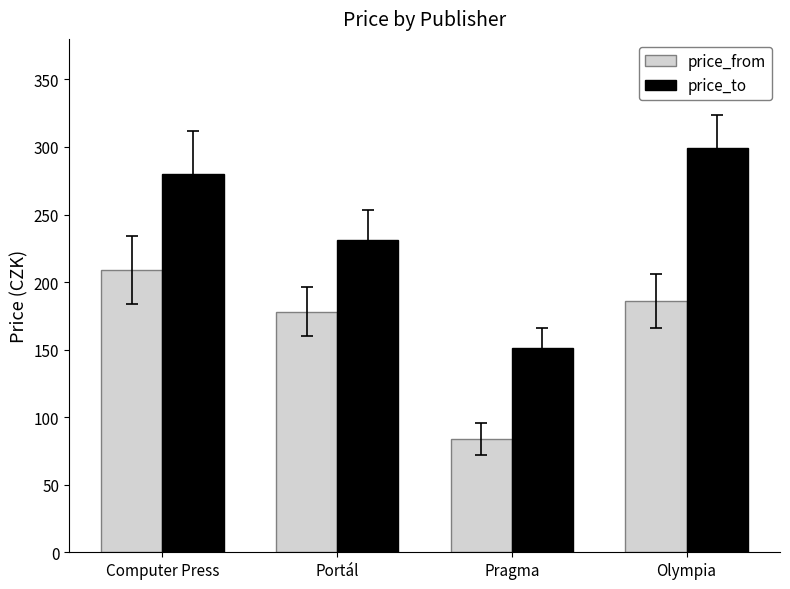

What is the difference between the maximum and second lowest values in the price_from series?

31